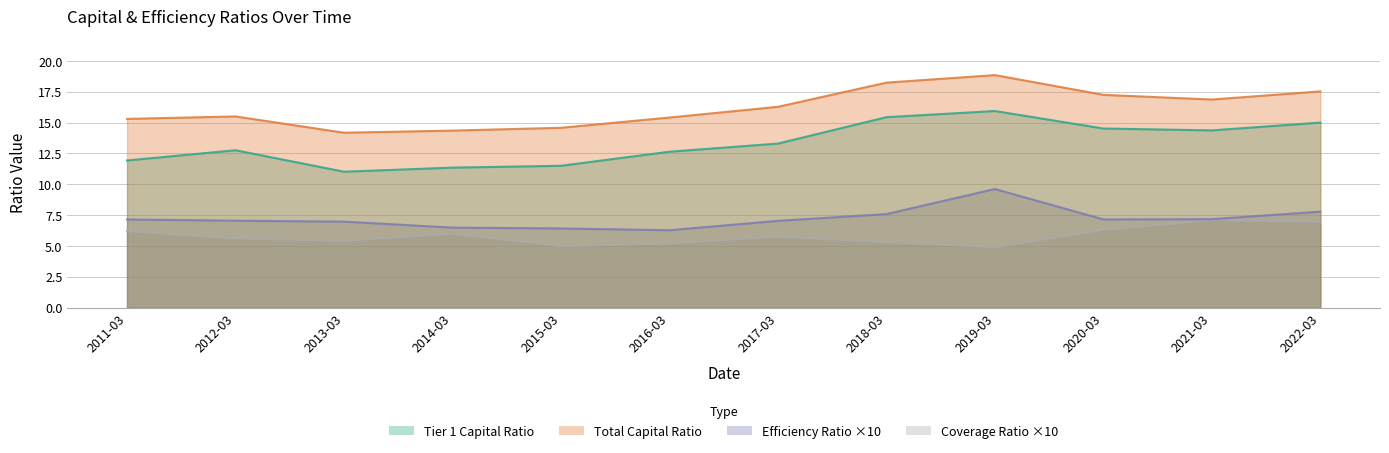

What is the sum of the Total Capital Ratio values at 2013-03 and 2020-03?

31.4